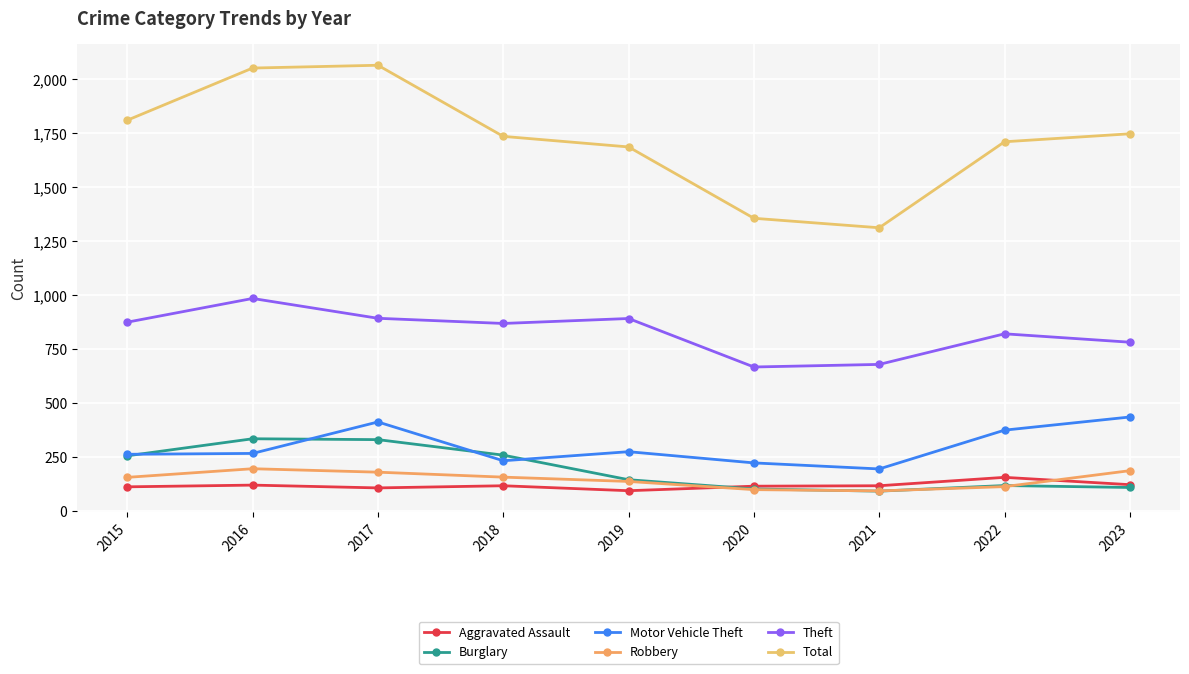

At which category does Aggravated Assault reach its first local valley?

2017